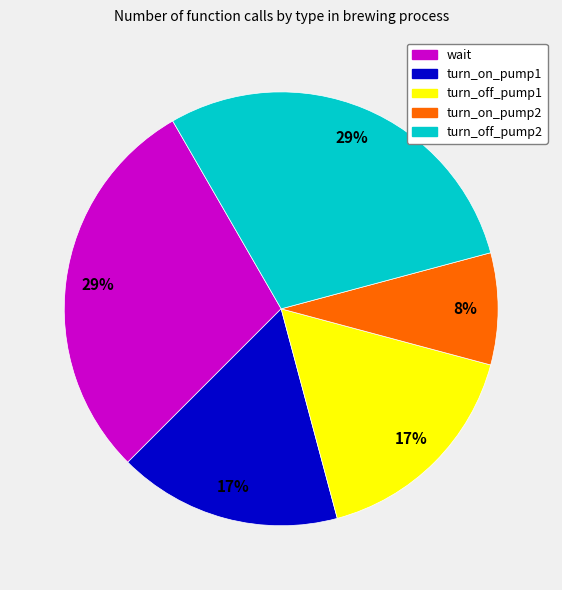

To the nearest percent, what percentage of the pie is wait?

29%